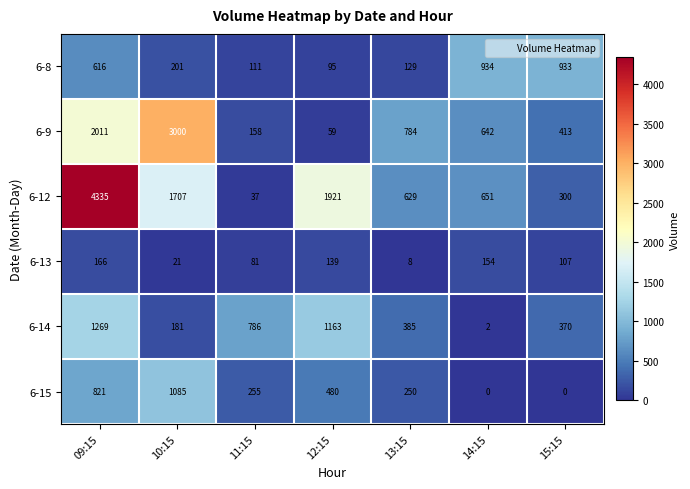

What value does the 6-9 series have at 10:15, to the nearest 50?

3000